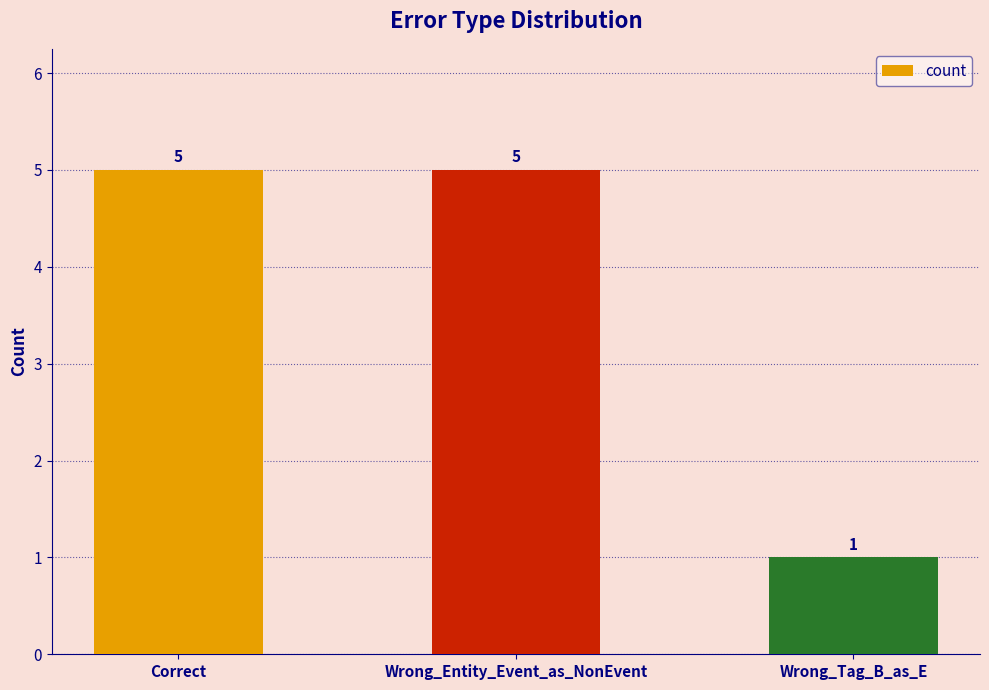

What is the greatest value displayed?

5